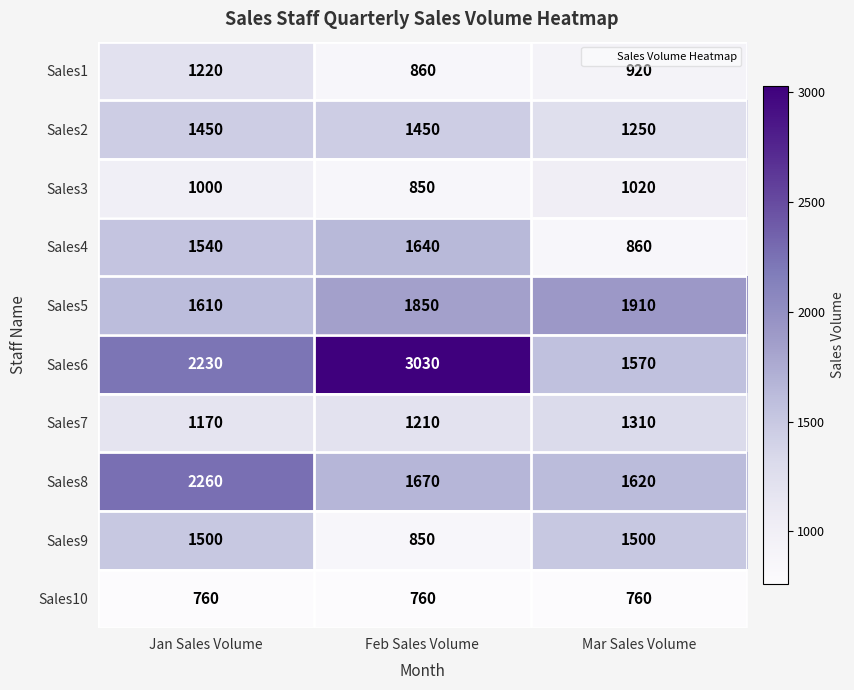

Which series has the largest total across all categories?

Sales6